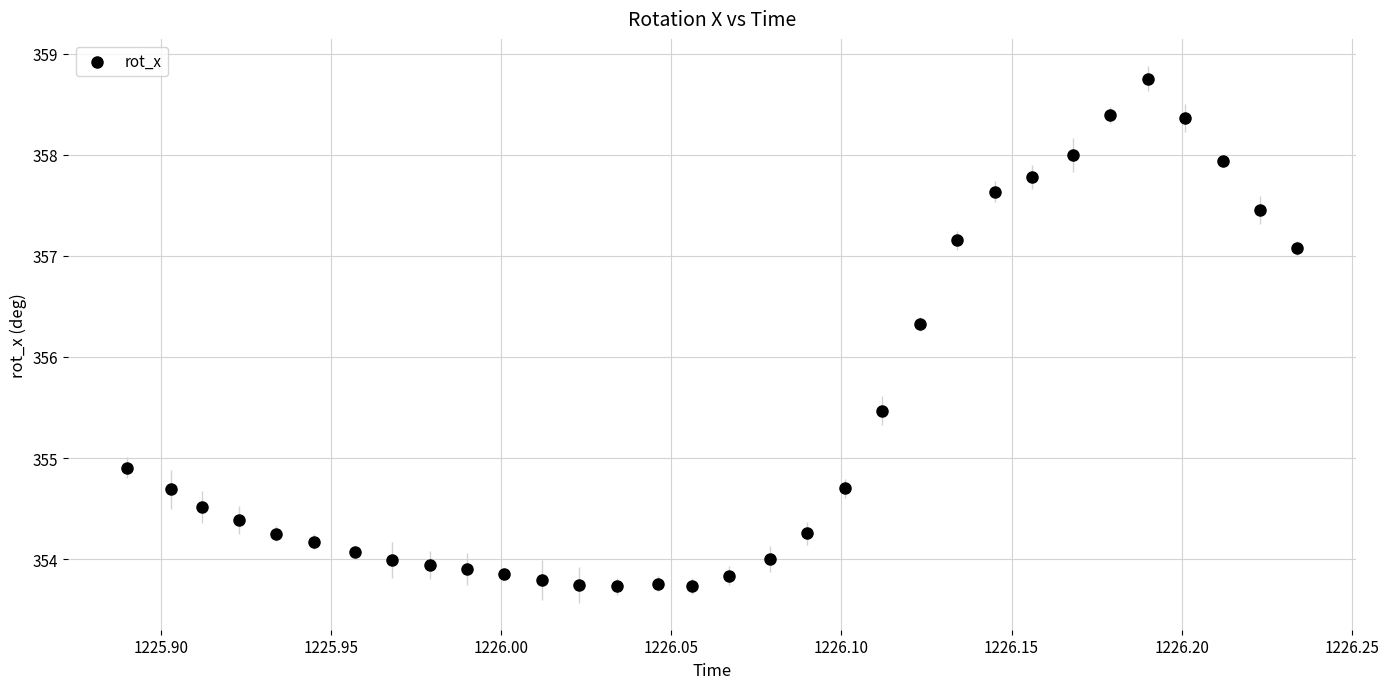

What Y value in the scatter plot is closest to 356?

356.3